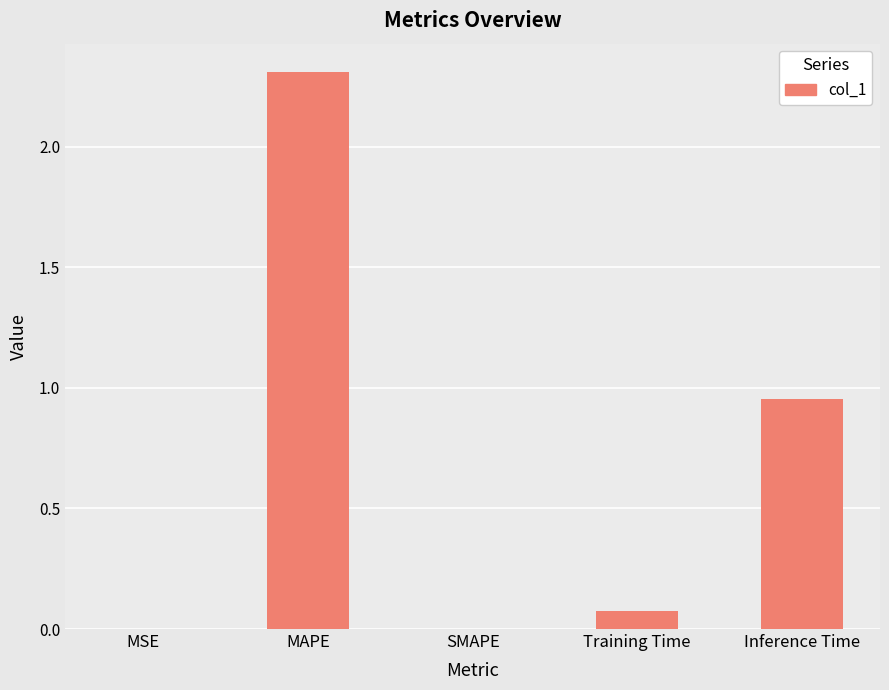

The value at MAPE is 1.3. True or false?

False